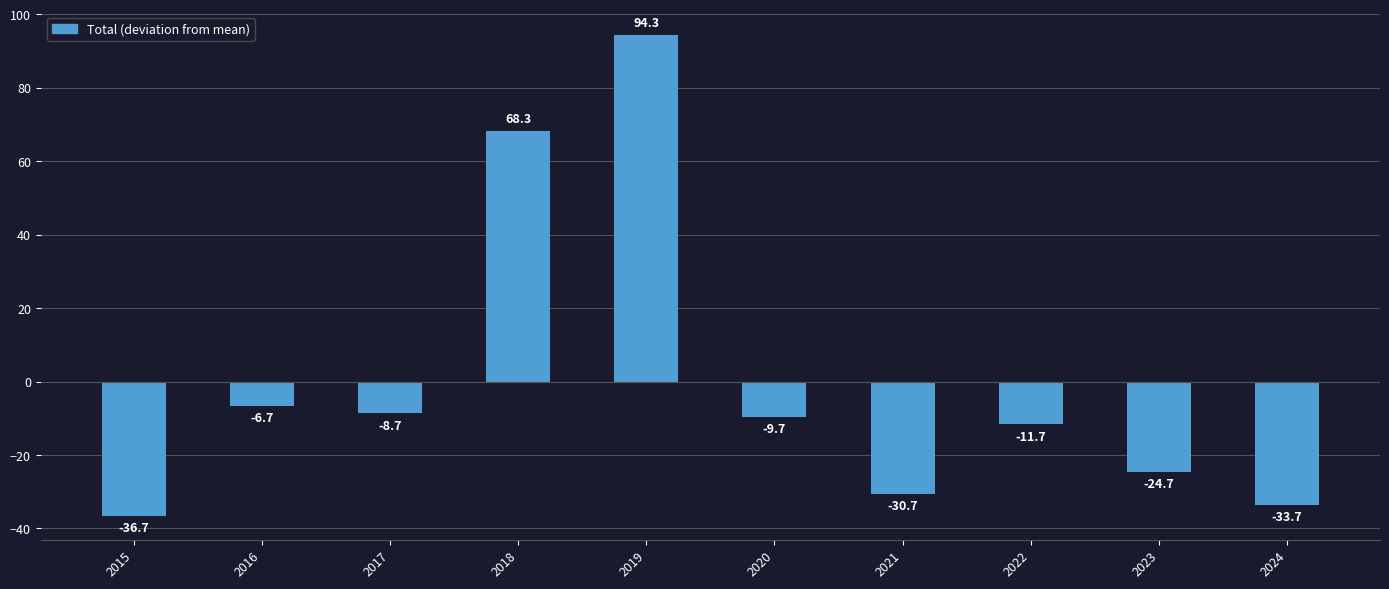

Reading left to right, what are all the values shown in this chart?

-36.7	-6.7	-8.7	68.3	94.3	-9.7	-30.7	-11.7	-24.7	-33.7